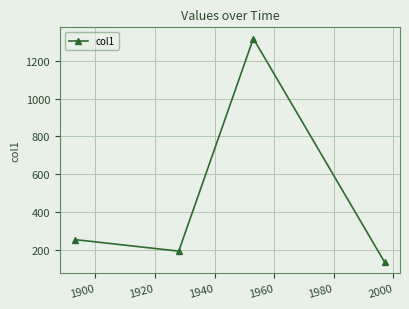

What is the value of the 1st point from the left?

252.8